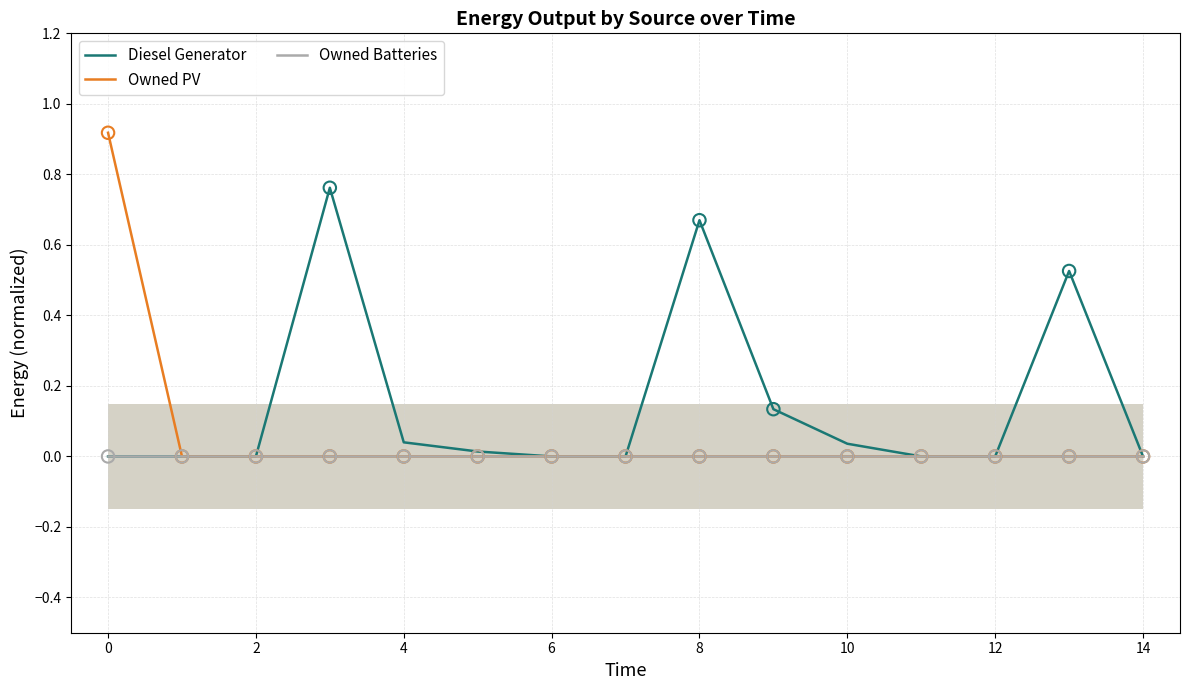

The value of Diesel Generator at 12 is 0.0. True or false?

True